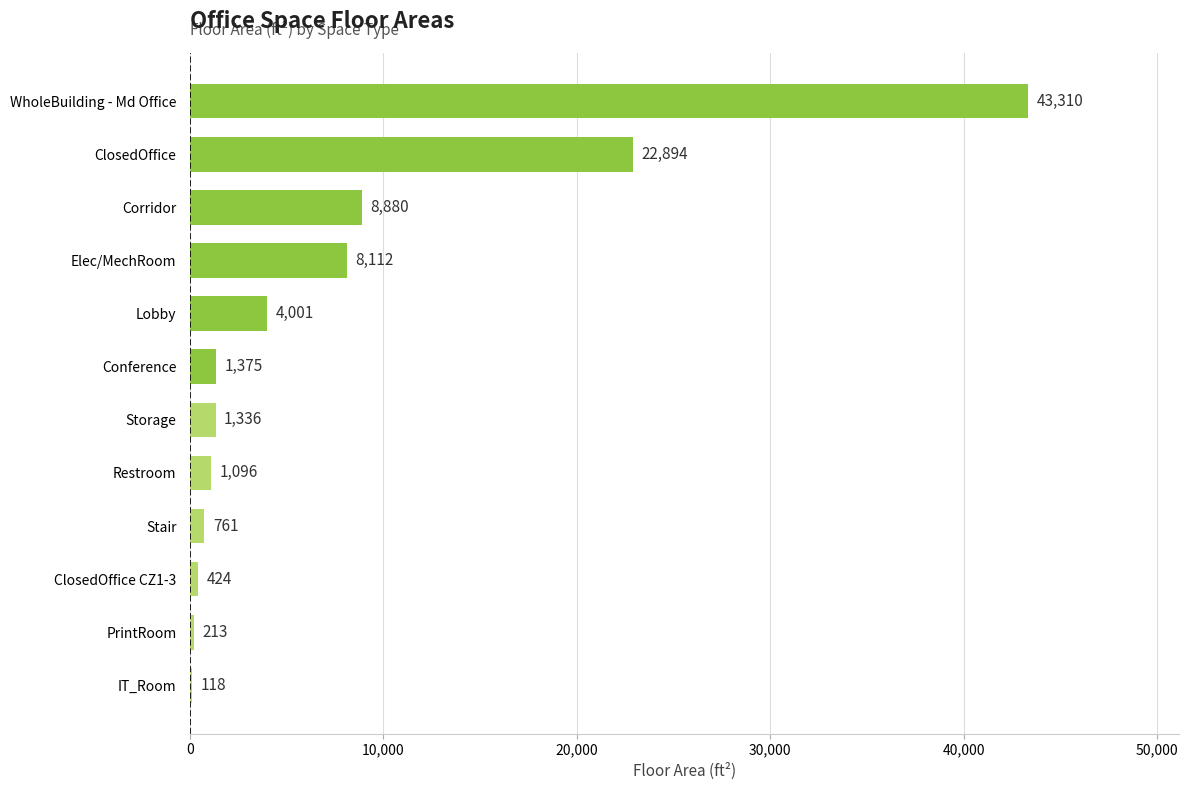

At which category does the chart reach its peak across all series?

WholeBuilding - Md Office